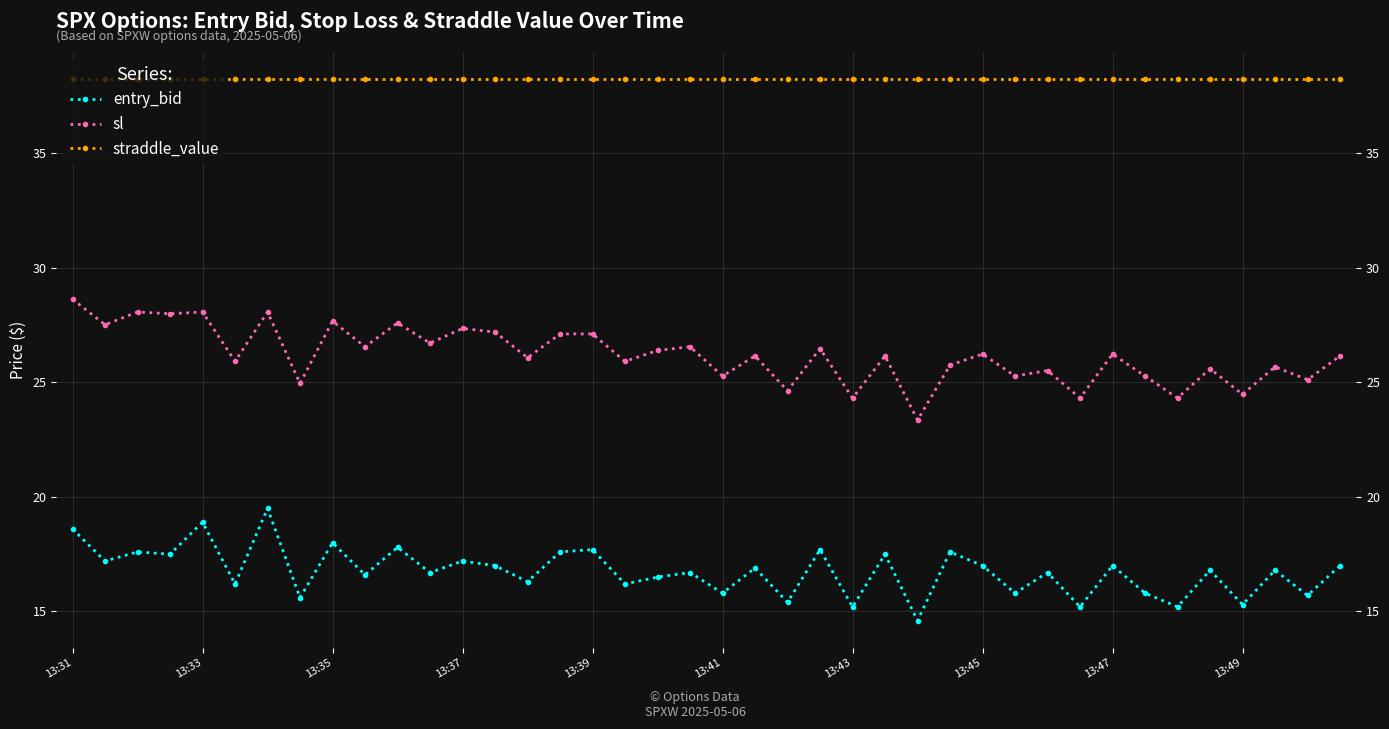

Rank the series at 10 from lowest to highest value.

entry_bid, sl, straddle_value